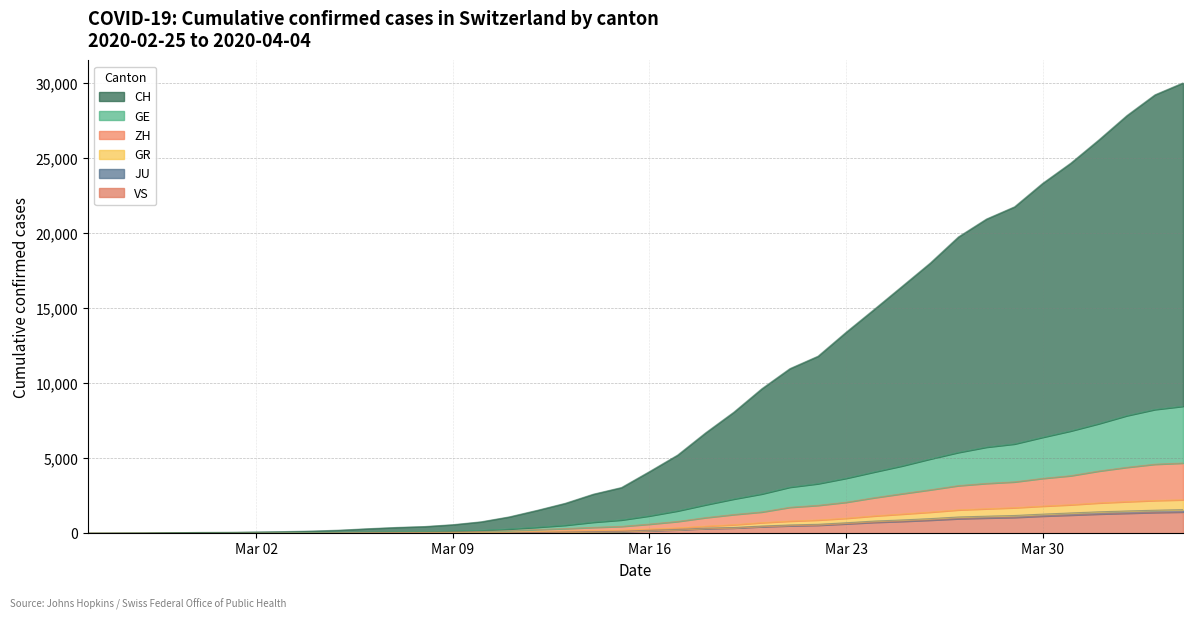

At which label does CH first exceed 4112?

2020-03-17